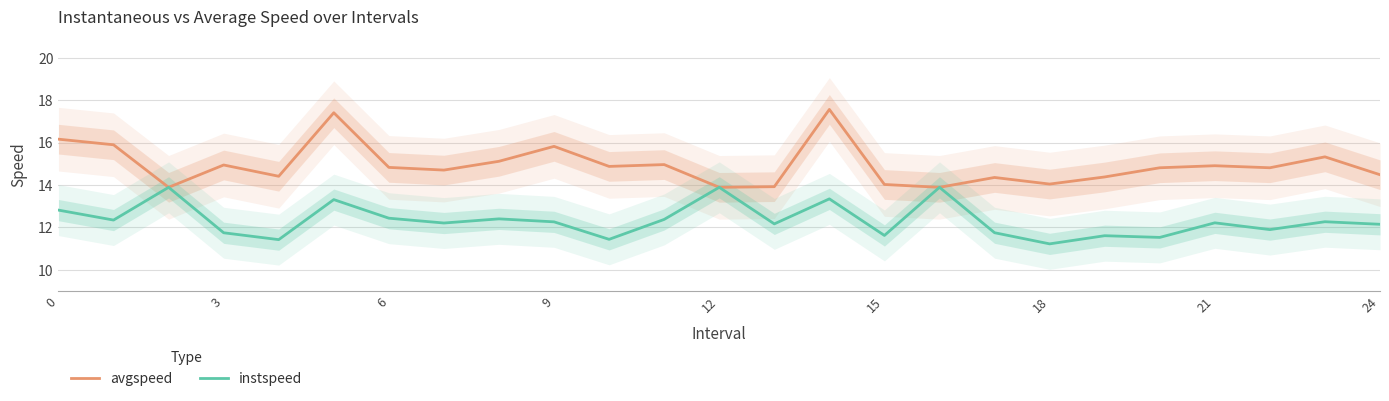

What is the difference between the second highest and minimum values in the instspeed series?

2.7